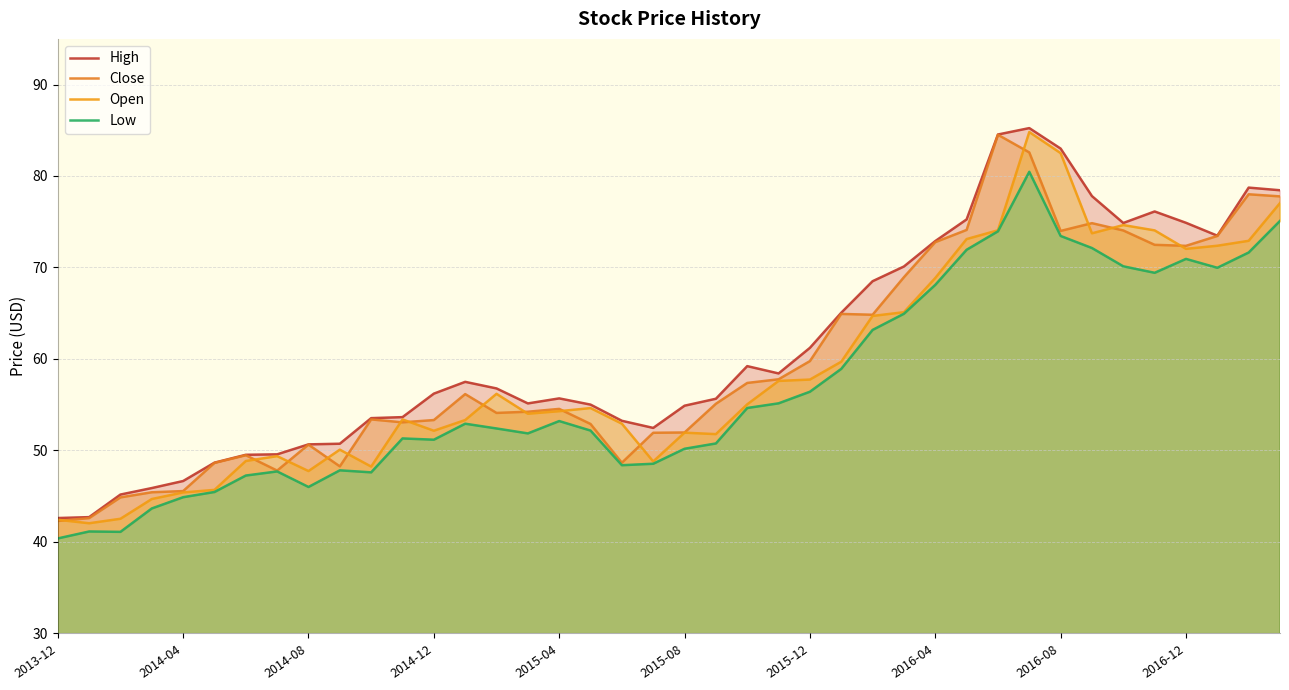

What position from the left is 23?

24